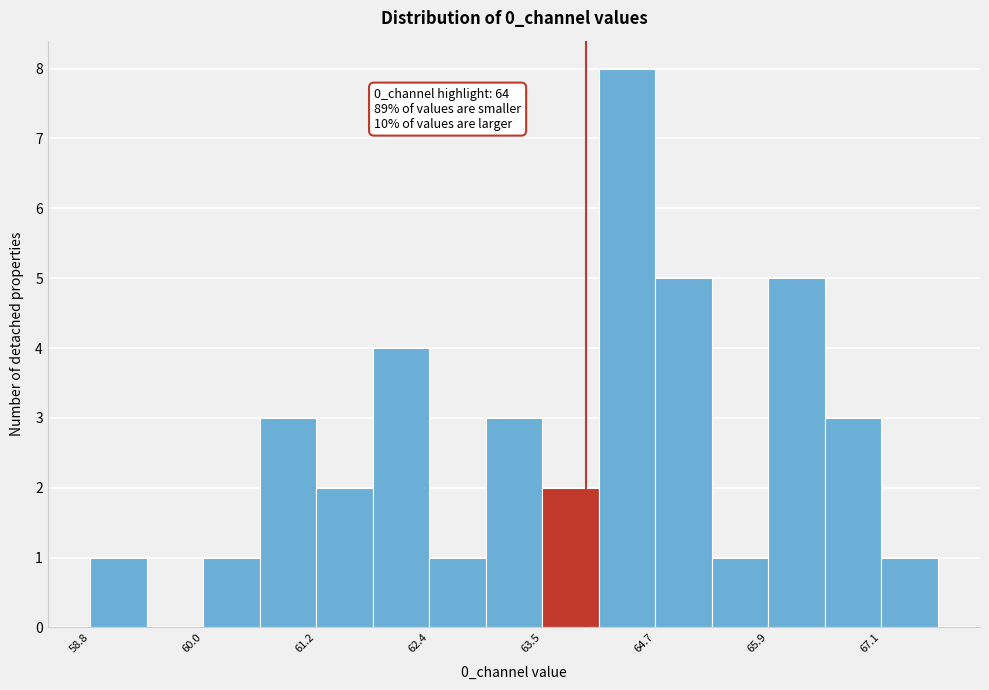

Around what value on the x-axis is the tallest bar? Give the approximate position of its centre, as read against the axis.

64.4